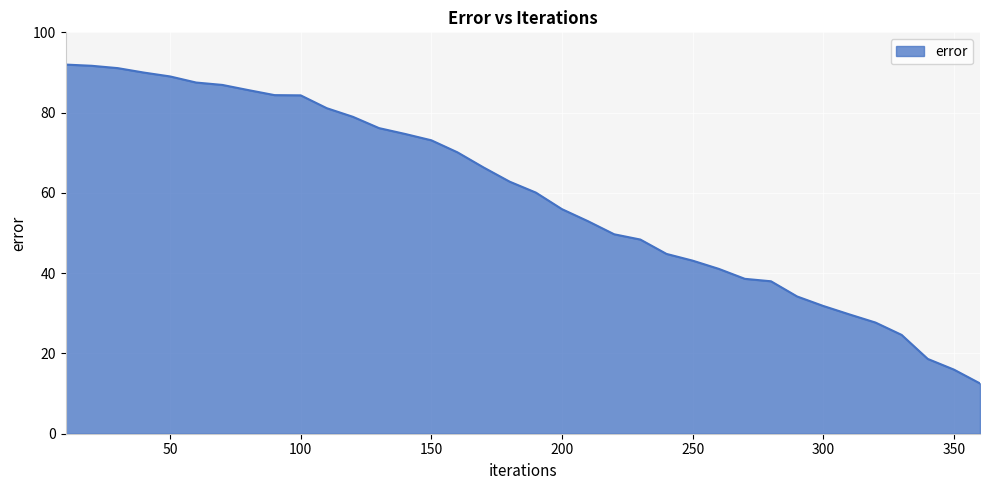

What is the greatest value displayed?

92.0